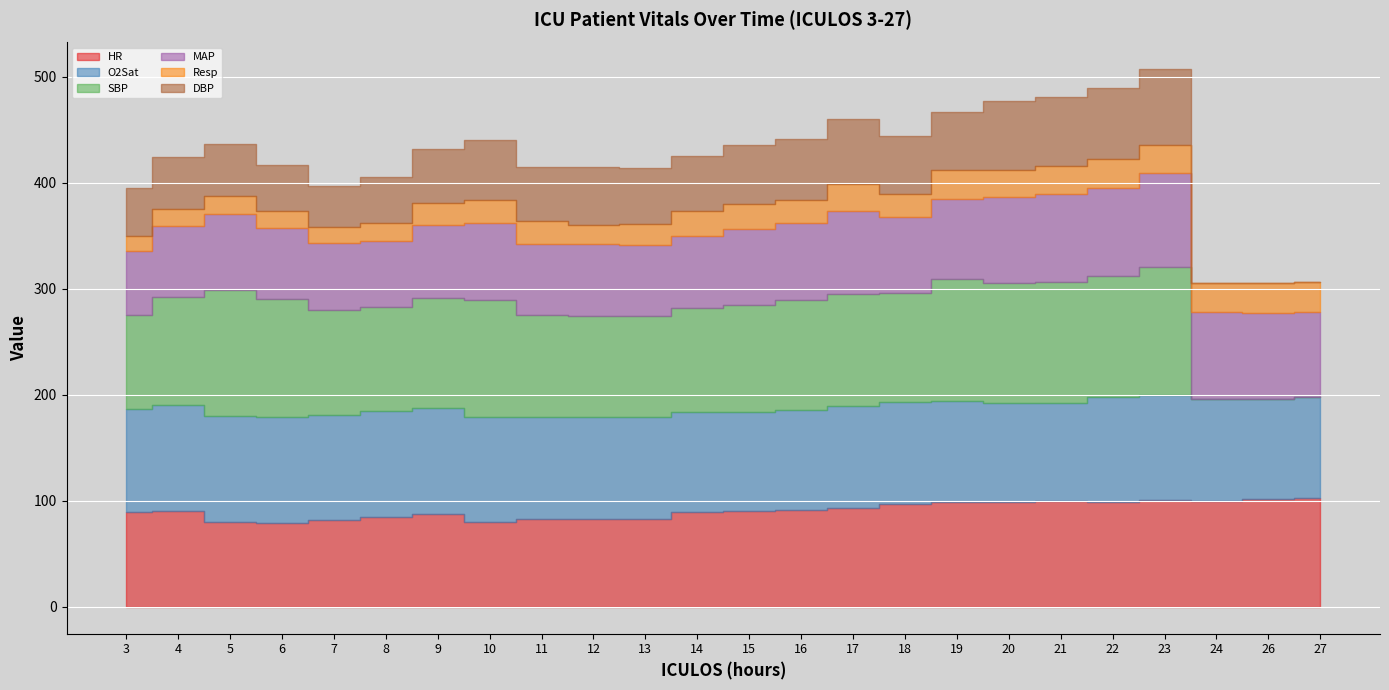

Reading right to left, transcribe all the data shown in this chart.

HR: 103.0	101.5	100.0	101.0	99.0	100.0	99.0	99.0	97.0	93.0	91.0	90.0	89.0	83.0	83.0	83.0	80.0	88.0	84.5	82.0	79.5	80.0	90.0	89.0
O2Sat: 94.5	94.5	96.0	99.0	99.0	92.0	93.0	95.0	96.0	96.0	95.0	94.0	95.0	96.0	96.0	96.5	99.0	100.0	100.0	99.0	100.0	100.0	100.0	98.0
SBP: 0.0	0.0	0.0	121.0	114.0	114.0	113.0	115.0	103.0	106.0	103.0	101.0	98.0	95.0	95.0	96.0	110.0	103.0	98.0	99.0	110.5	119.0	102.0	88.0
MAP: 80.5	81.5	82.0	88.0	83.0	83.0	82.0	76.0	72.0	78.0	73.0	71.0	68.0	67.0	68.0	66.5	73.0	69.0	62.5	63.0	67.0	72.0	67.0	61.0
Resp: 28.0	27.5	27.0	27.0	27.0	27.0	25.0	27.0	21.0	26.0	22.0	24.0	23.0	20.0	18.0	21.5	22.0	20.5	17.5	15.0	16.0	17.0	16.0	13.5
DBP: 0.0	0.0	0.0	71.0	67.0	65.0	65.0	55.0	55.0	61.0	57.0	56.0	52.0	53.0	55.0	51.0	56.0	51.0	42.5	39.0	44.0	49.0	49.0	46.0